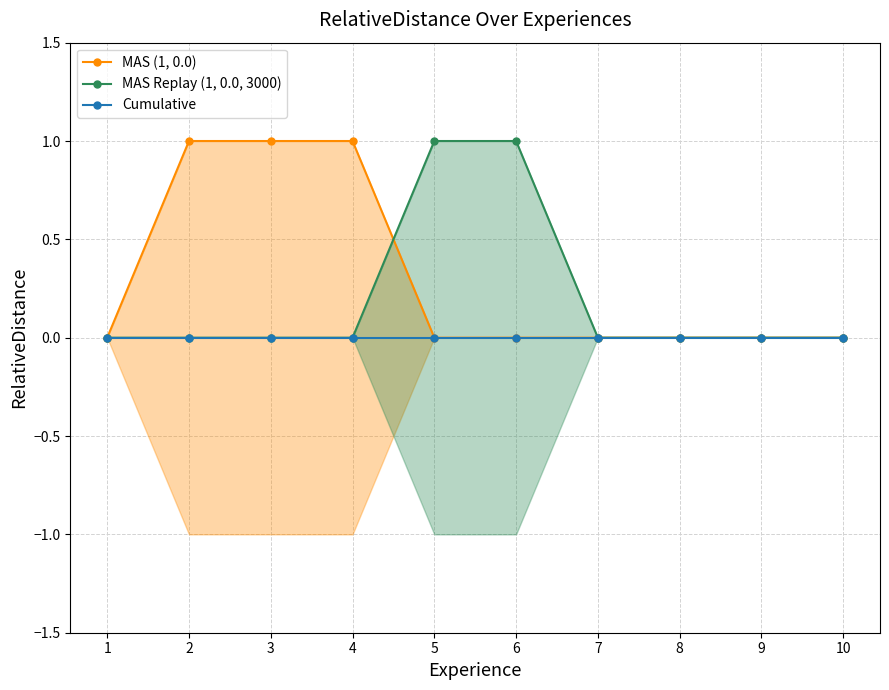

How many categories are shown in the chart?

10